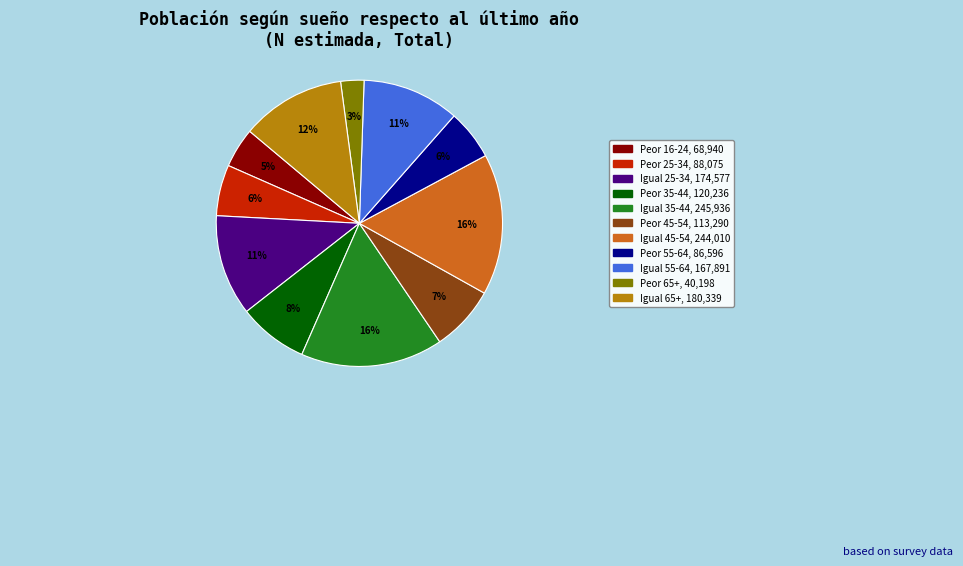

To the nearest percent, what is the average slice percentage?

9%